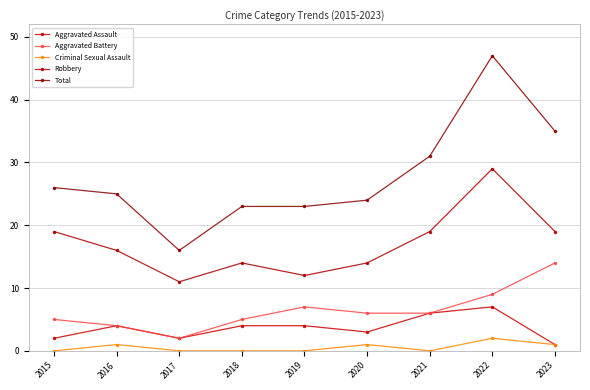

Which series has the largest total across all categories?

Total